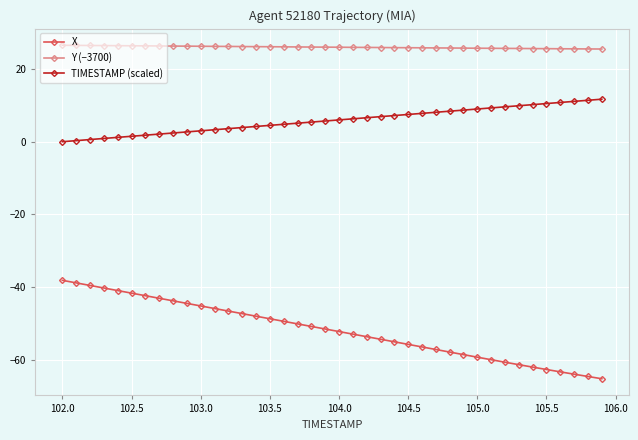

What is the lowest value of the X series?

-65.2